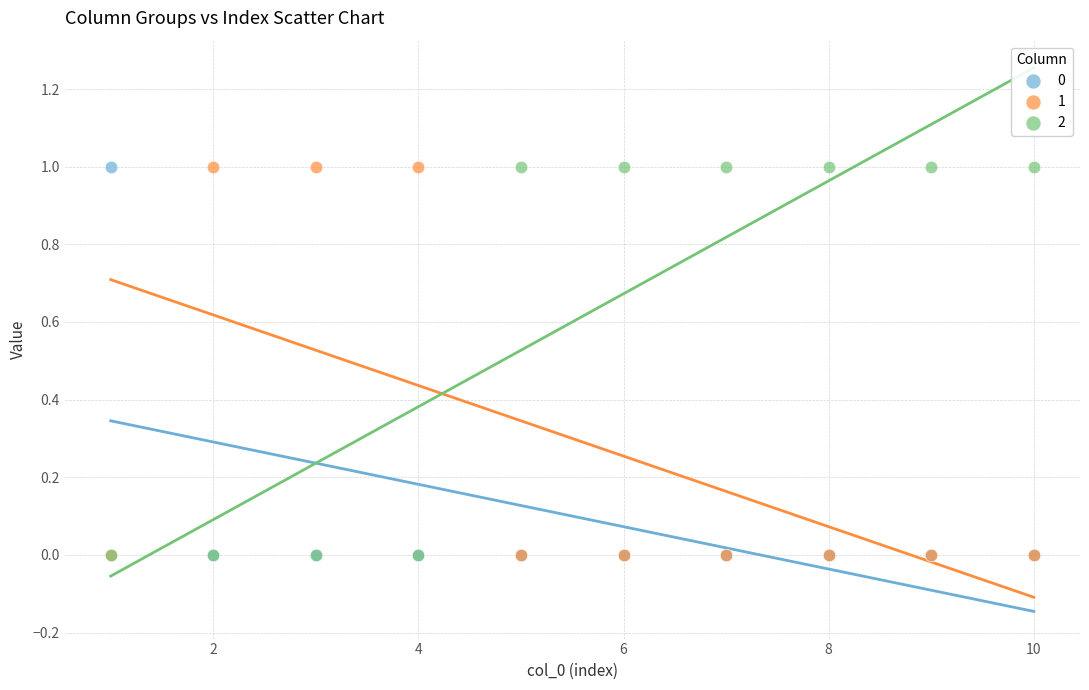

What are all the series names shown in the legend?

0, 1, 2